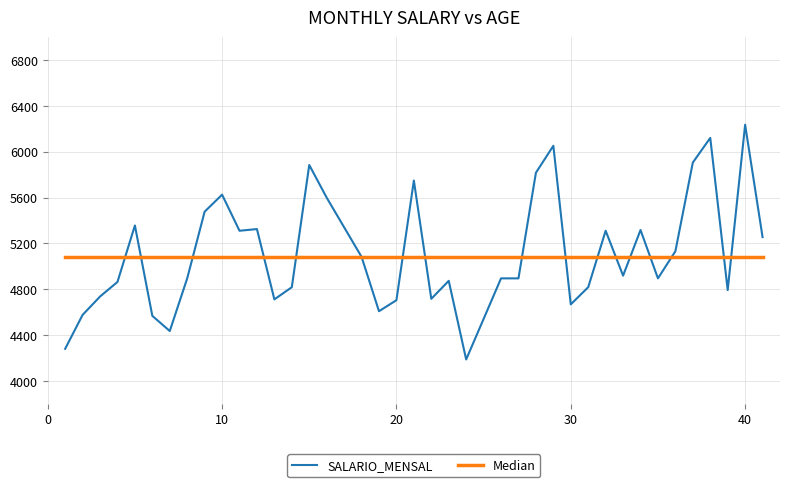

Which series has the widest spread of values?

SALARIO_MENSAL